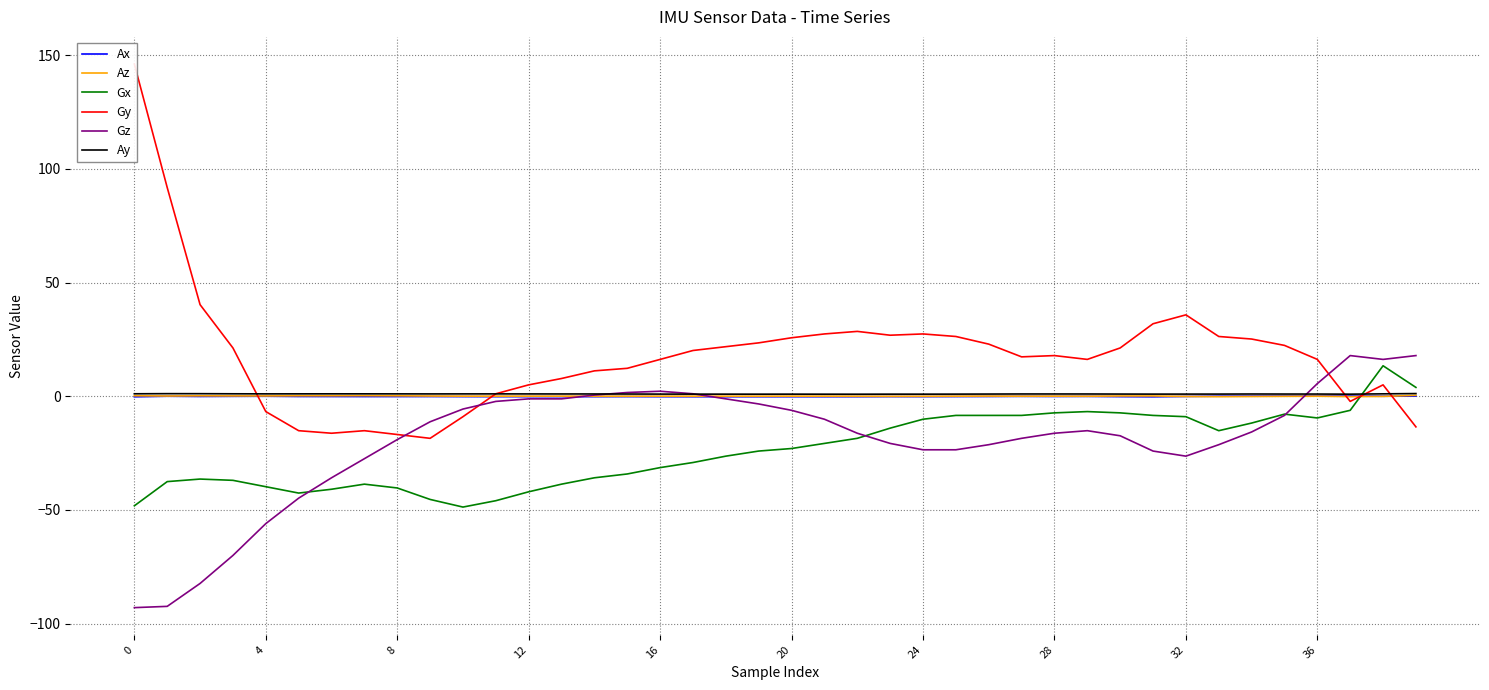

Rank the series by their maximum value, from highest to lowest.

Gy, Gz, Gx, Ay, Az, Ax